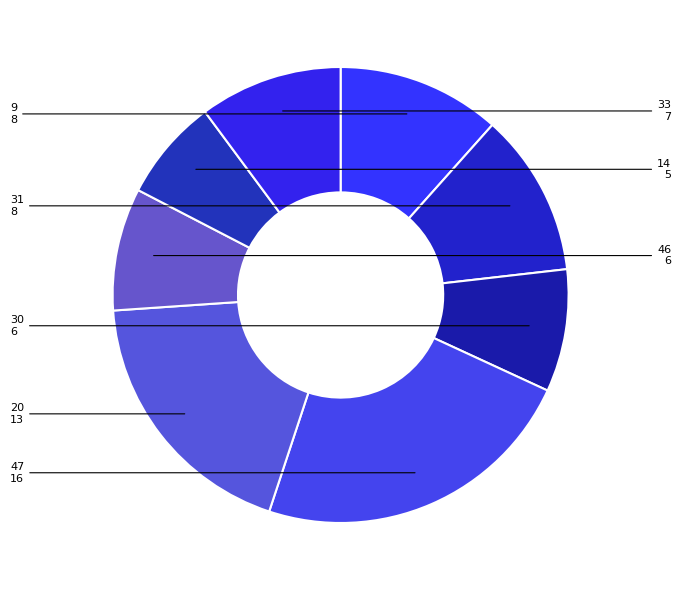

Count the number of slices in the pie.

8